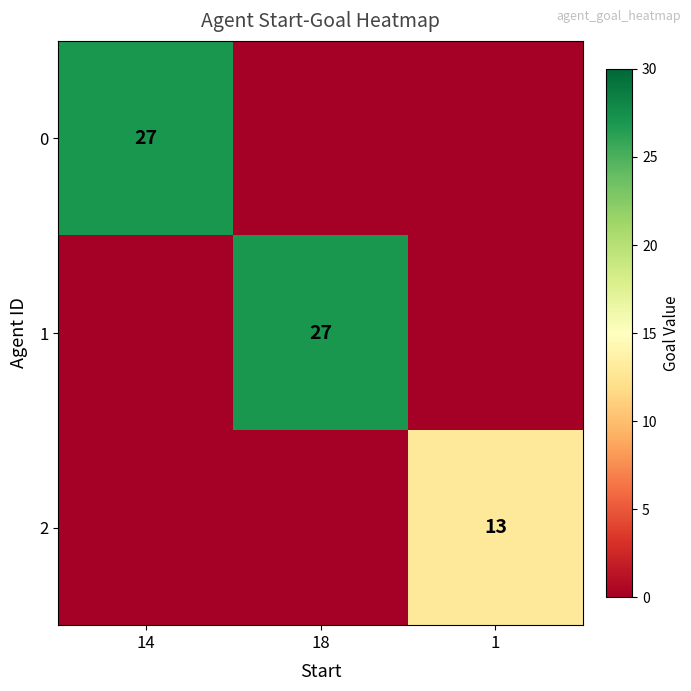

The value of 1 at 18 is 38. True or false?

False